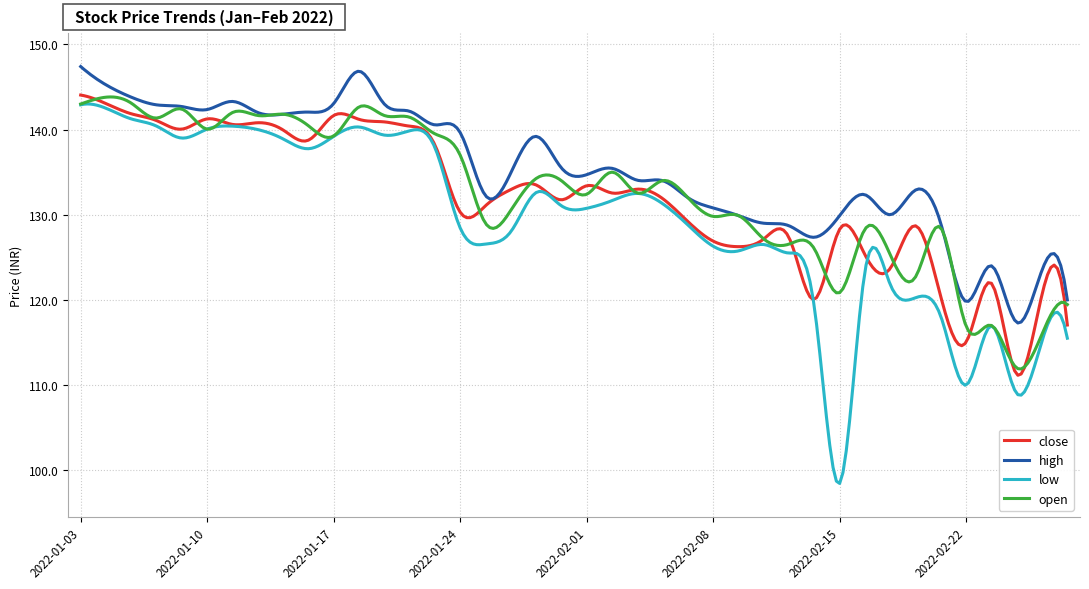

What is the lowest value of the low series?

98.5